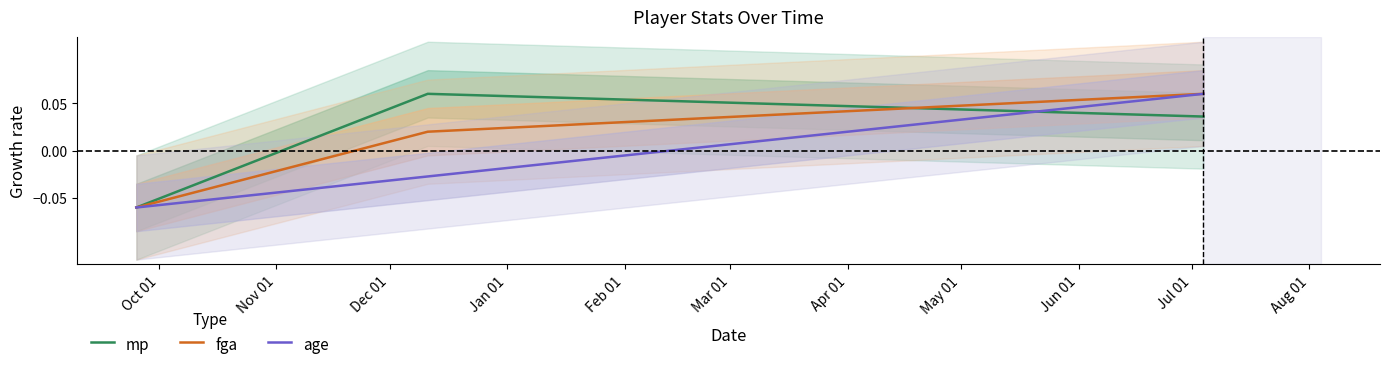

Reading left to right, extract all data points from this chart.

mp: -0.1	0.1	0.0
fga: -0.1	0.0	0.1
age: -0.1	-0.0	0.1